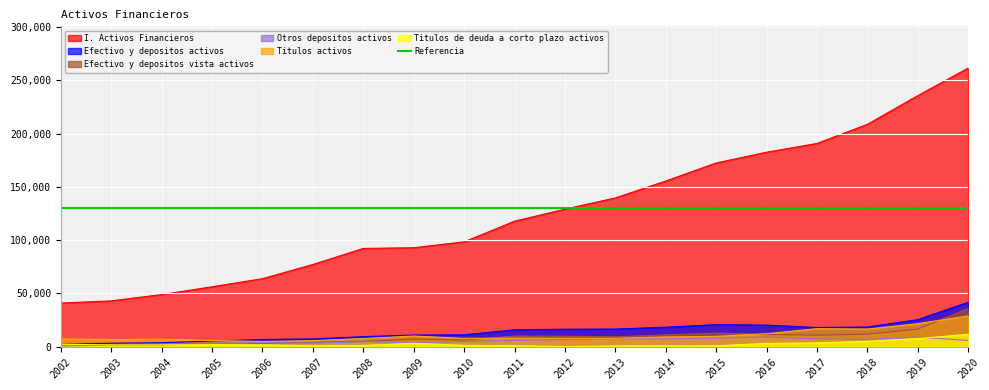

Which has a higher value, 2017 or 2009?

2017